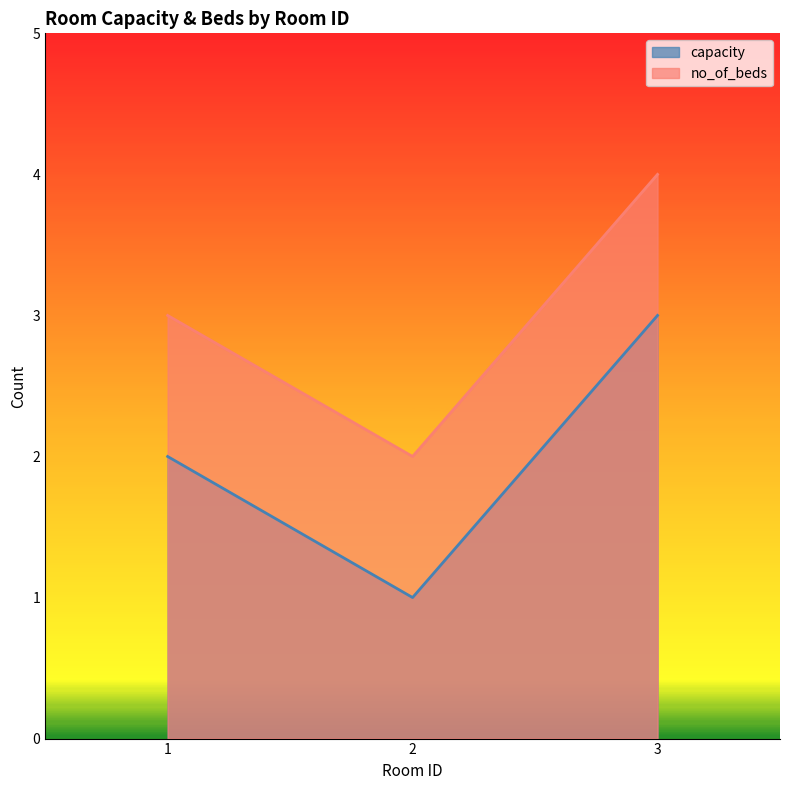

Is the value of capacity at 1 greater than the value of no_of_beds at 1?

No